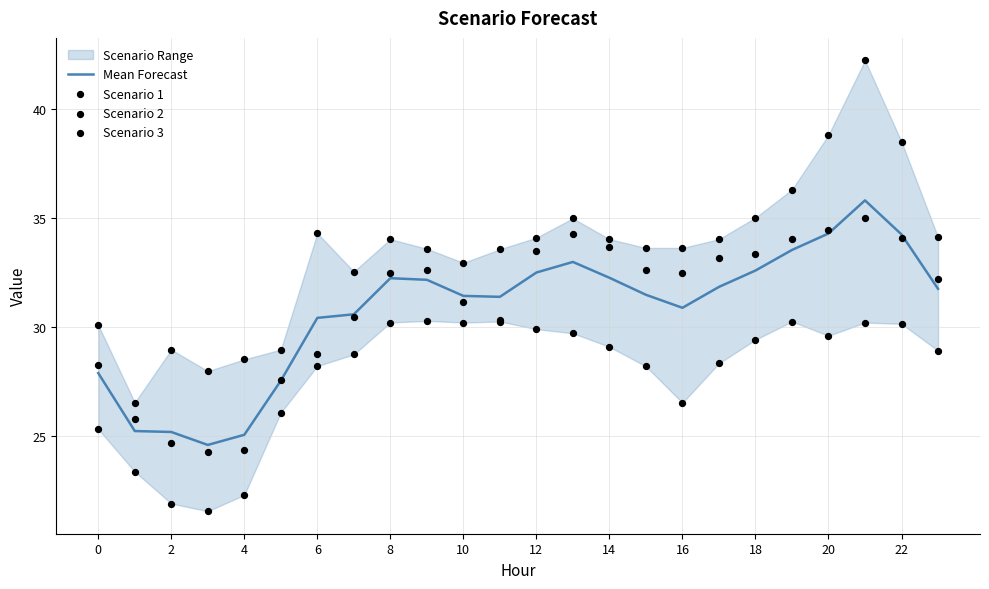

Which series has the widest spread of Y values?

Scenario 3